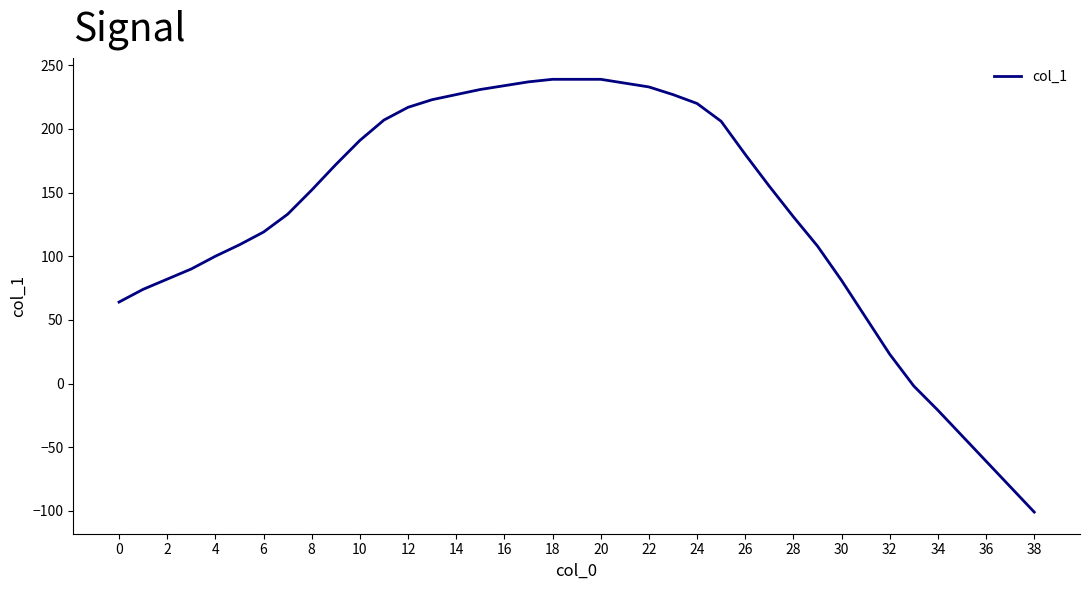

What is the greatest value displayed?

239